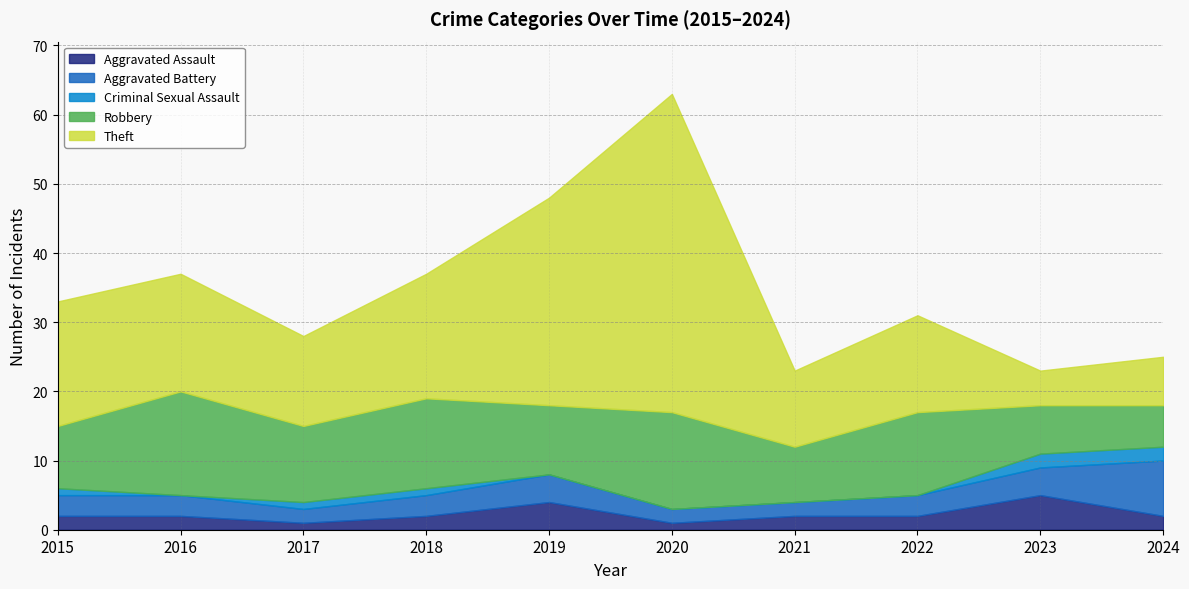

What value does the Theft series have at 2018, to the nearest 10?

20